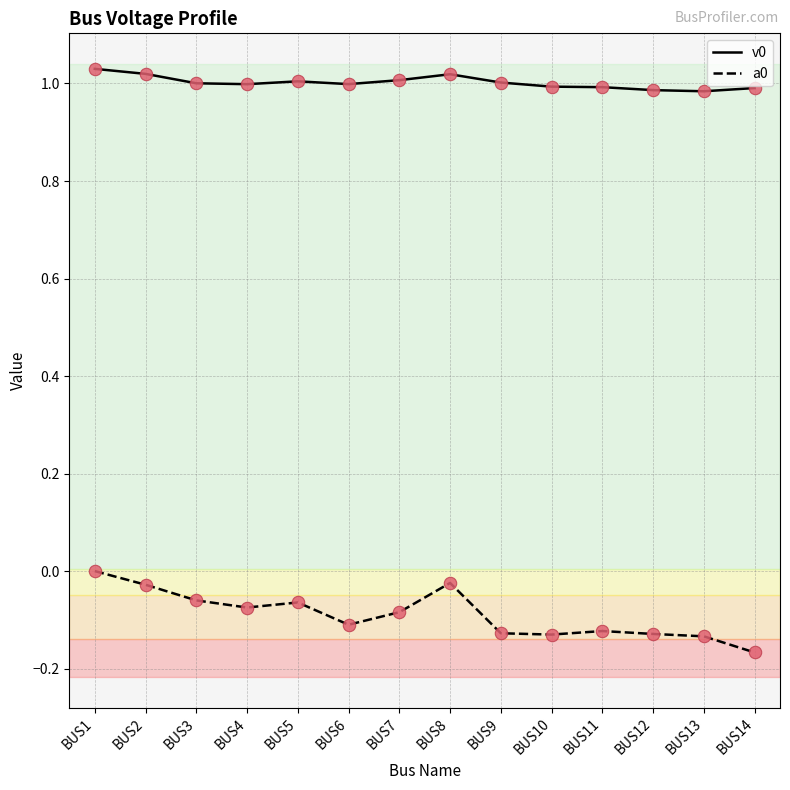

What is the spread (max minus min) of values at BUS13?

1.1